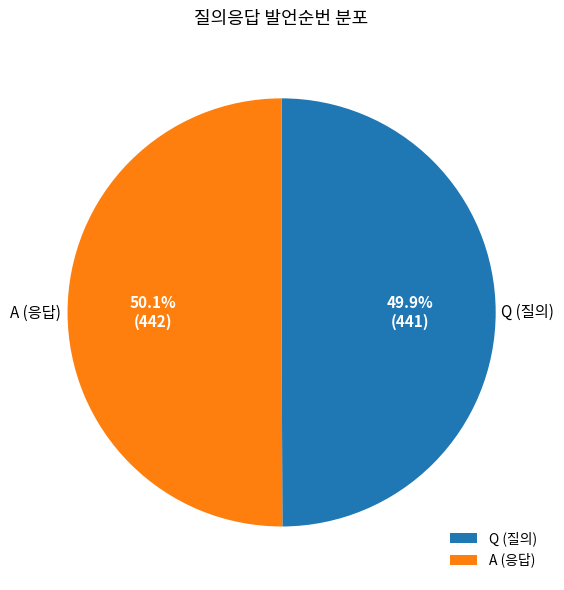

True or false: Q accounts for 37% of the total.

False